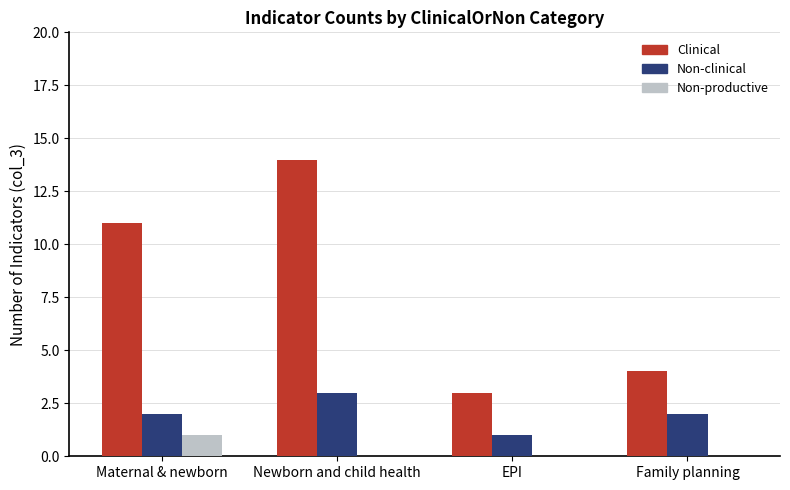

Reading left to right, list all the values displayed in this chart.

Clinical: Maternal & newborn=11	Newborn and child health=14	EPI=3	Family planning=4
Non-clinical: Maternal & newborn=2	Newborn and child health=3	EPI=1	Family planning=2
Non-productive: Maternal & newborn=1	Newborn and child health=0	EPI=0	Family planning=0